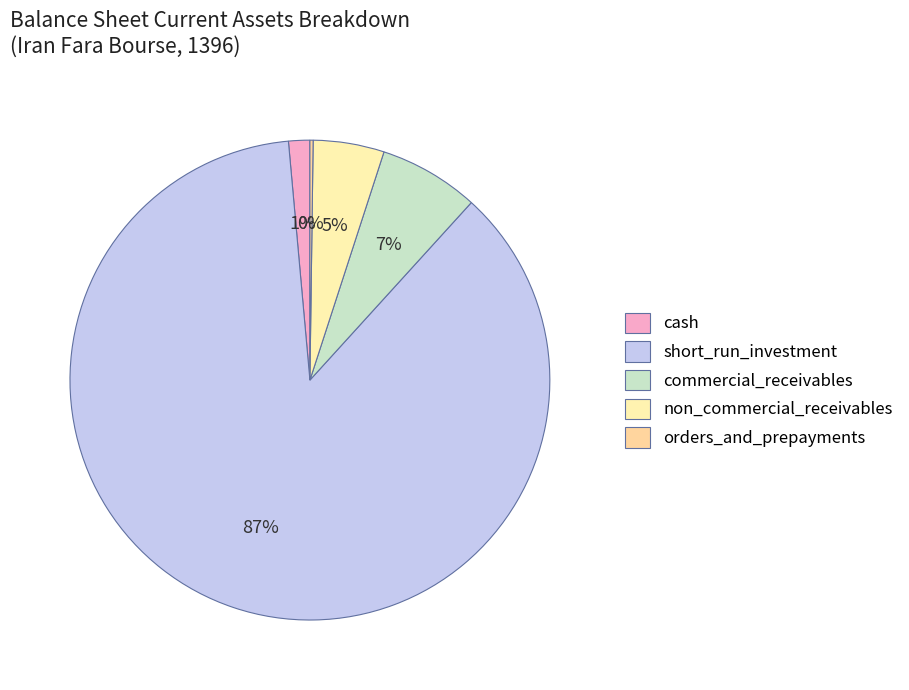

Which category has the biggest portion of the pie?

short_run_investment